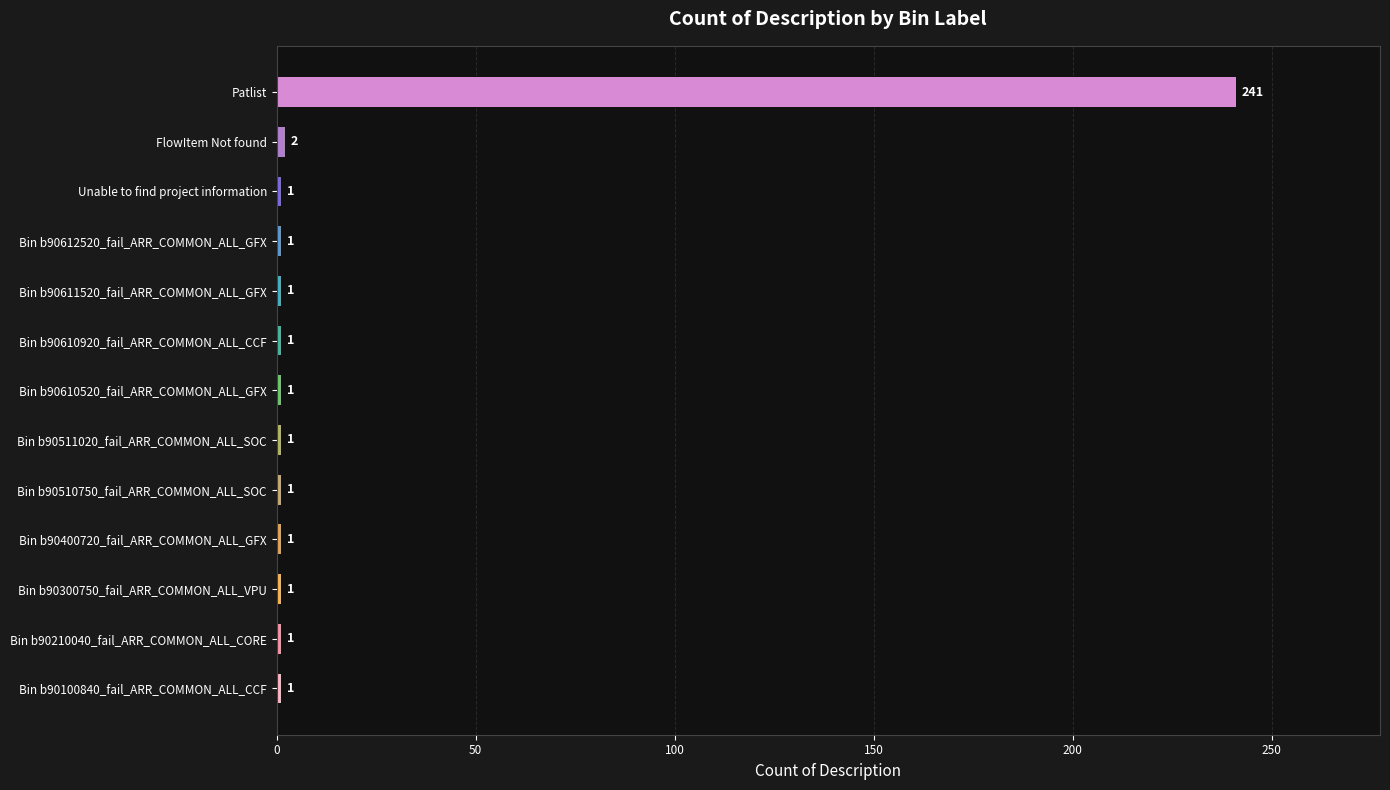

Is it true that the value at Bin b90511020_fail_ARR_COMMON_ALL_SOC is 1?

True